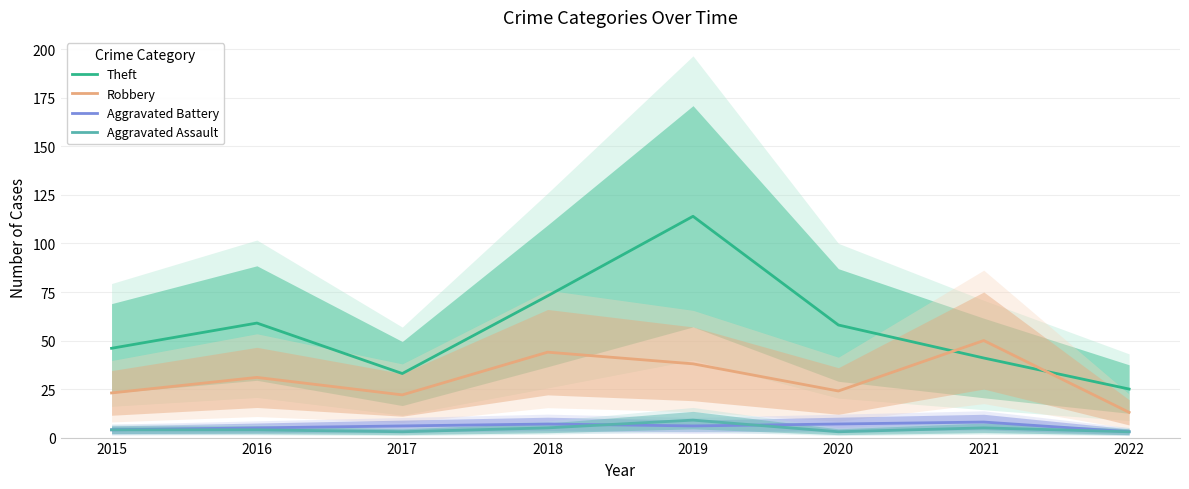

True or false: Robbery and Aggravated Battery cross at least once.

False